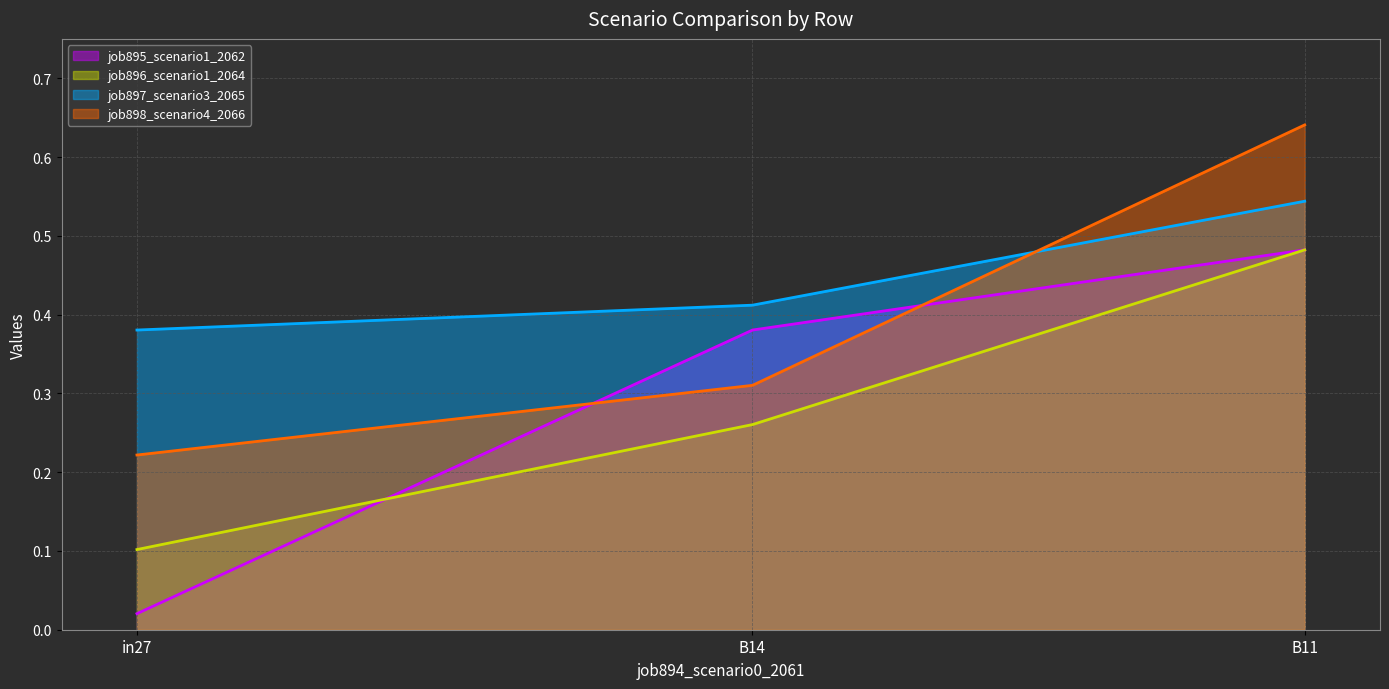

How many lines are shown in the chart?

4